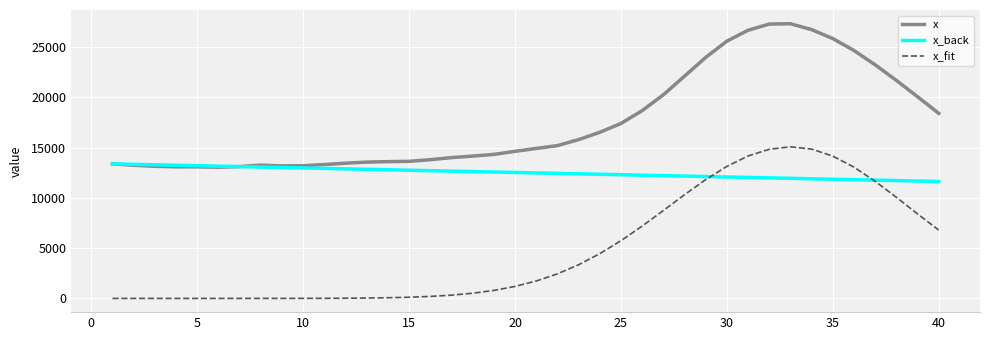

Which series has the largest total across all categories?

x